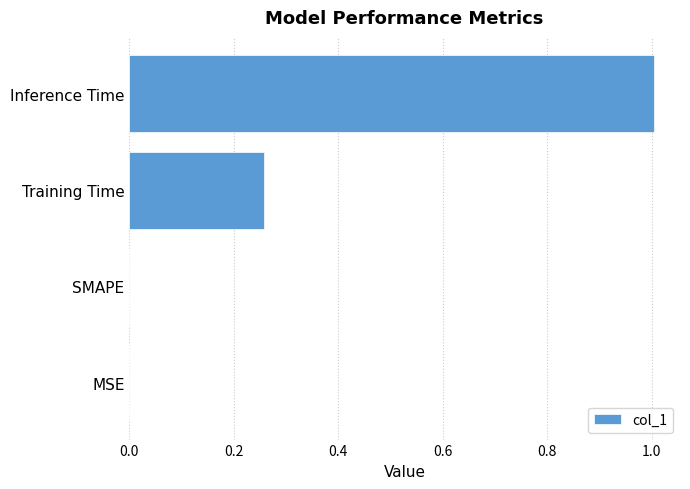

At which category does the chart reach its peak across all series?

Inference Time